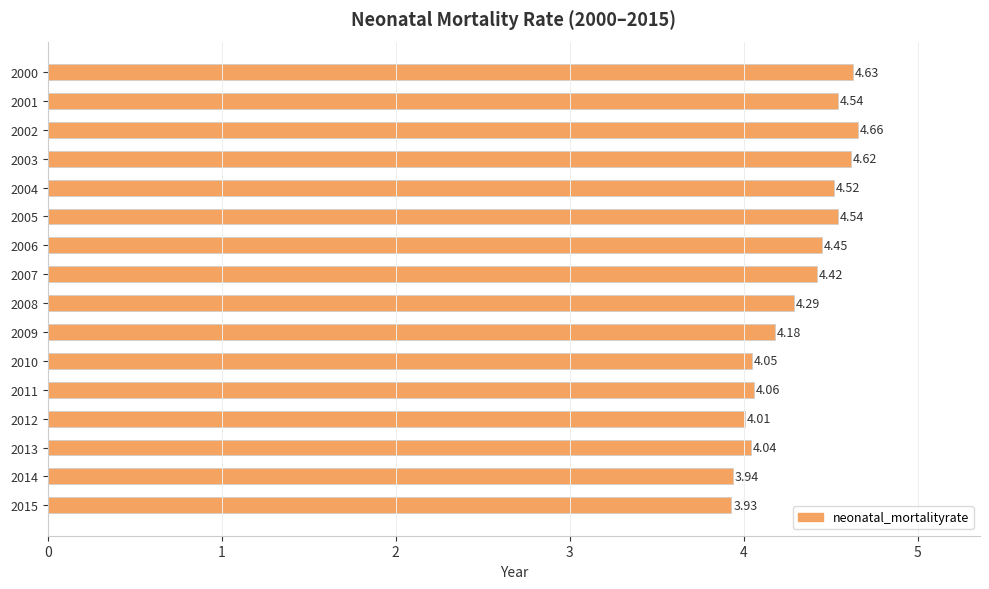

How many bars are there in total?

16